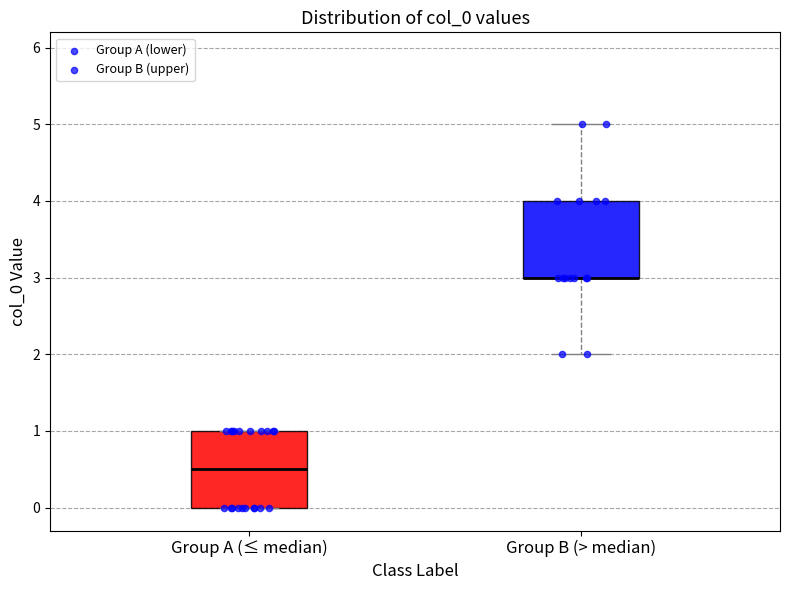

Reading left to right, transcribe this box plot: for each box, give where its median line is, the range the box spans, and where its two whiskers end, as read against the y-axis. The values are not printed on the chart, so give them approximately, as read against the axis.

Group A (≤ median): median 0.5, box 0.0 to 1.0, whiskers 0.0 to 1.0
Group B (> median): median 3.0 (drawn on the box's lower edge), box 3.0 to 4.0, whiskers 2.0 to 5.0